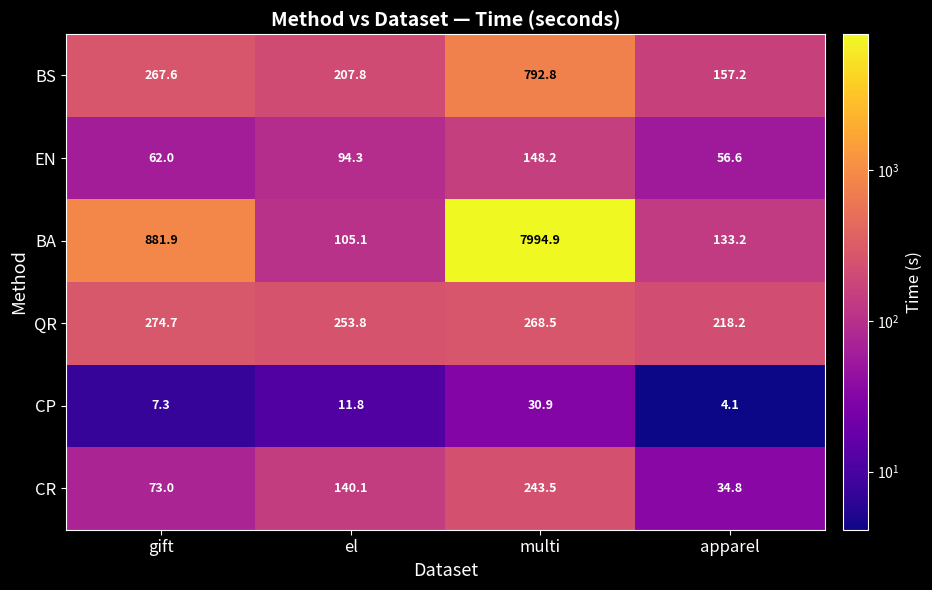

Which series has the largest total across all categories?

BA